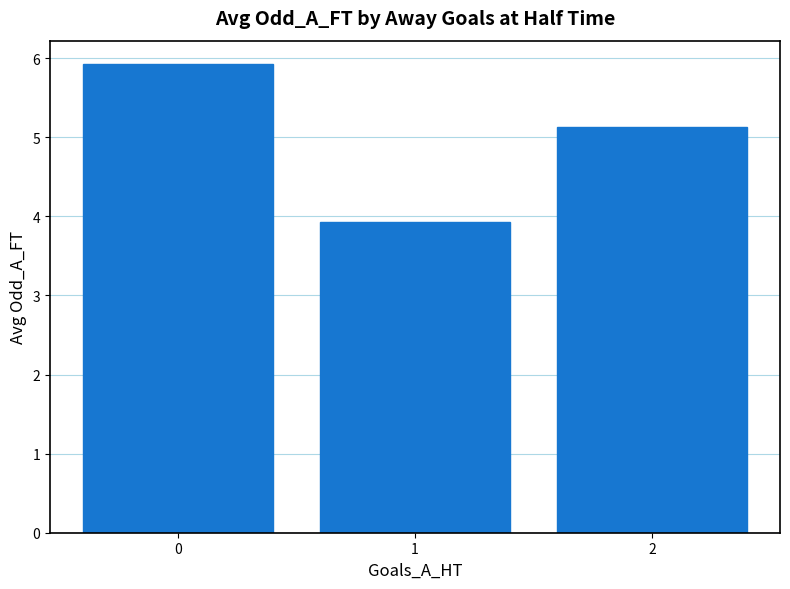

List the labels in order of value, smallest first.

1, 2, 0